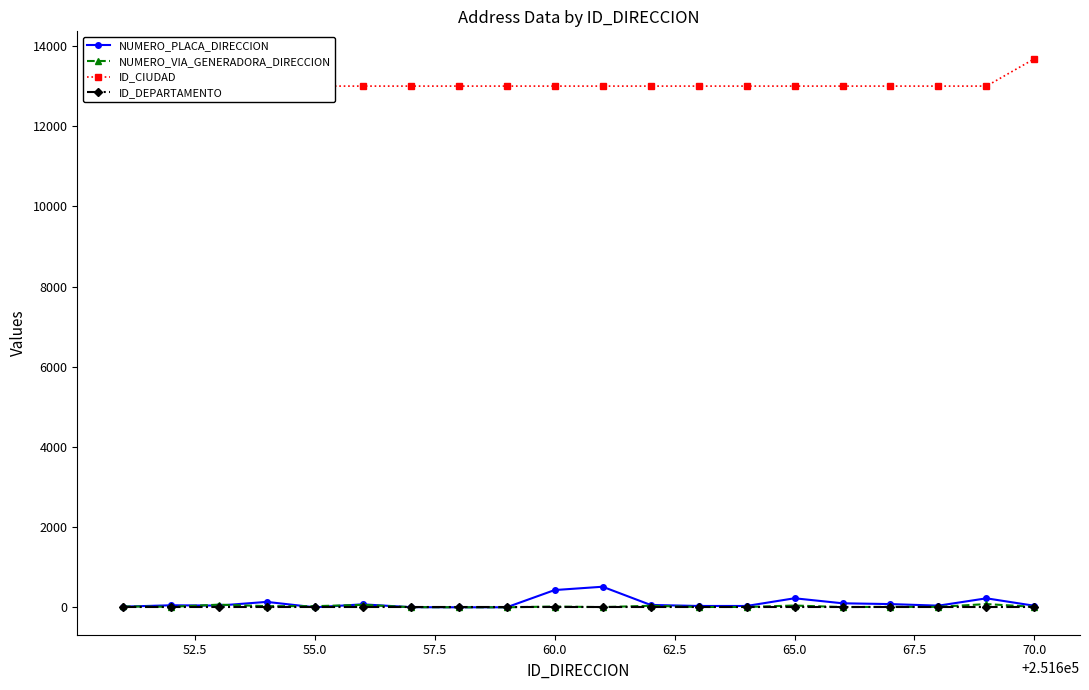

Which series has the widest spread of values?

ID_CIUDAD